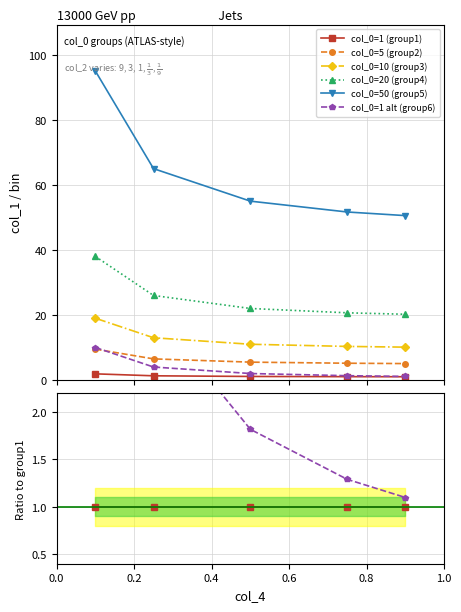

Is the value of col_0=1 (group1) at 0.2 greater than the value of col_0=50 (group5) at 0.0?

No